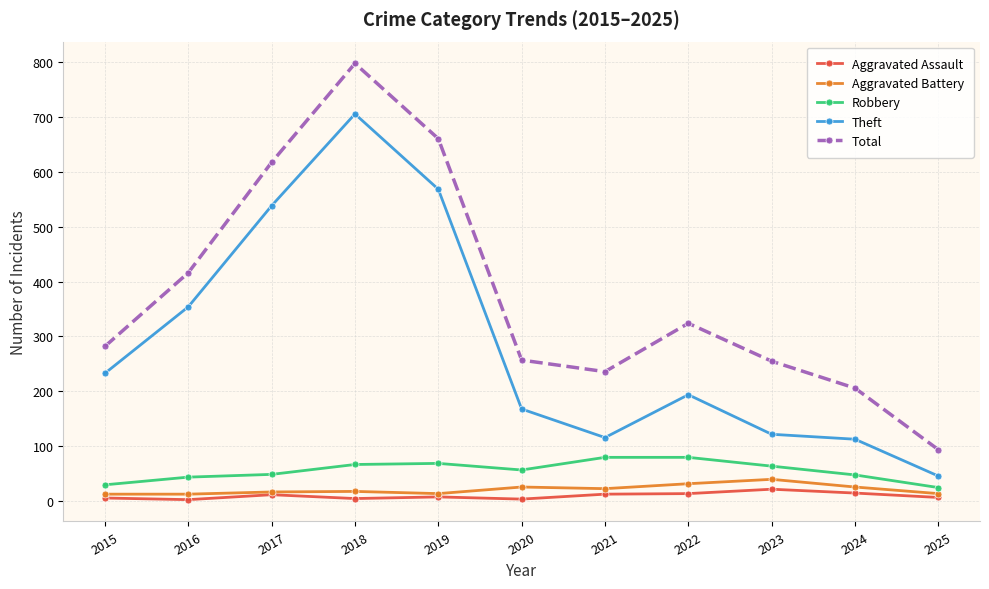

What is the maximum value shown in the chart?

797